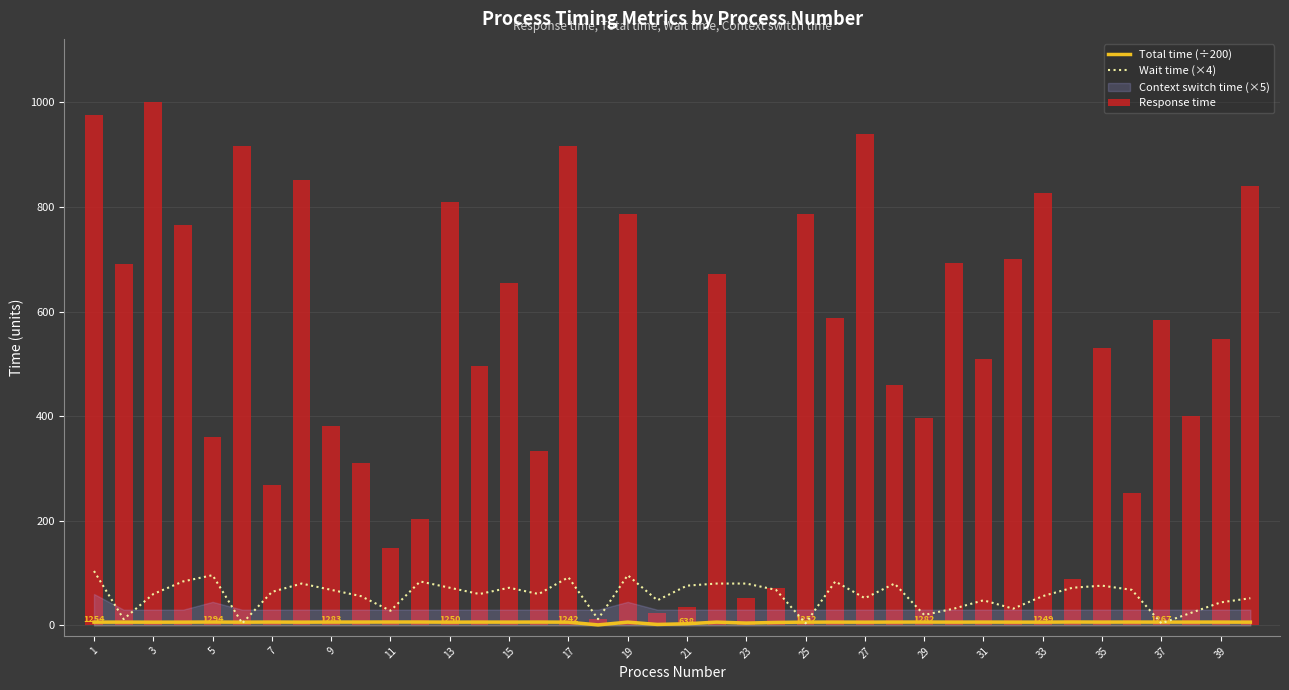

Does the chart contain any negative values?

No